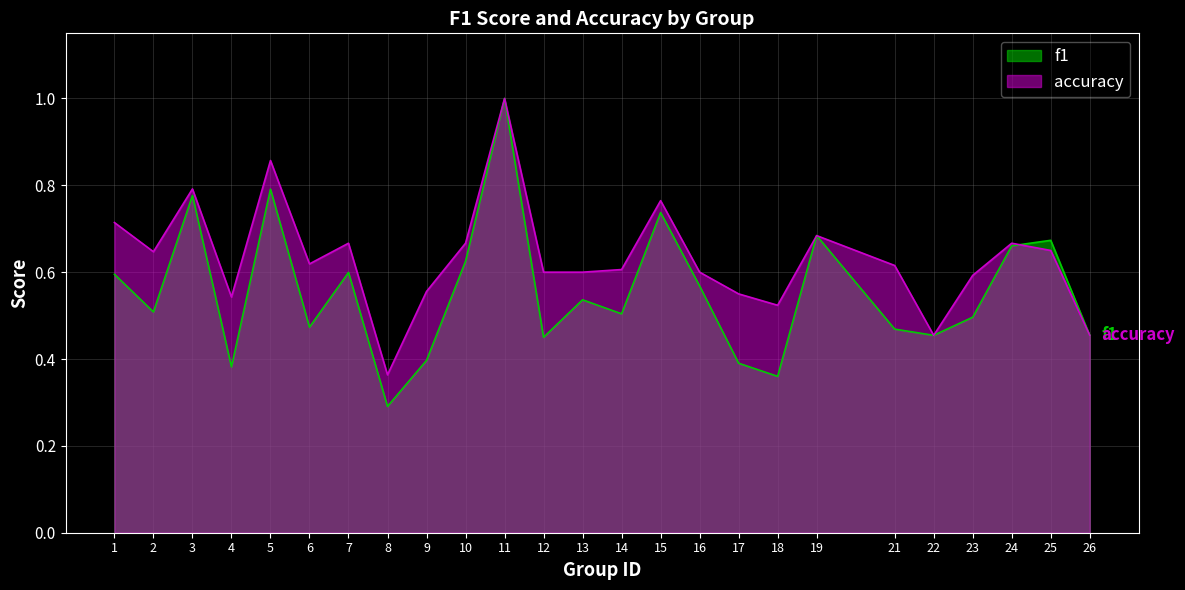

What is the difference between the f1 values at 5 and 16?

0.2